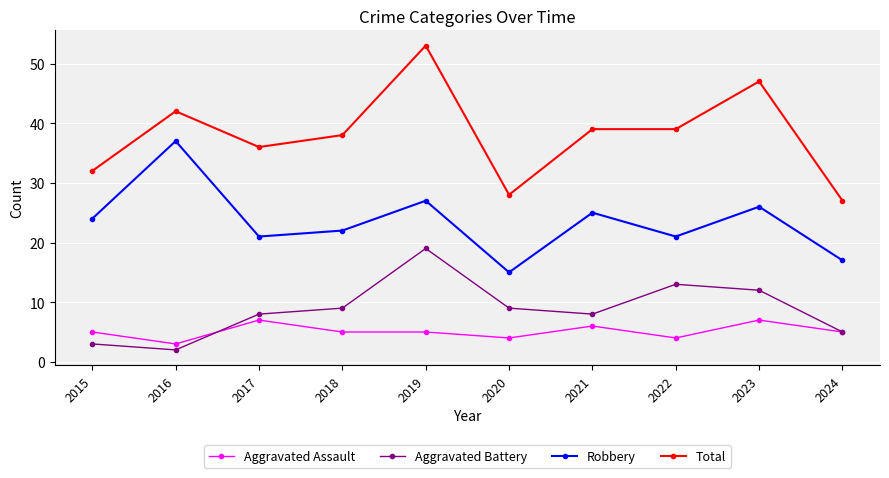

Which series has the largest range (max minus min)?

Total